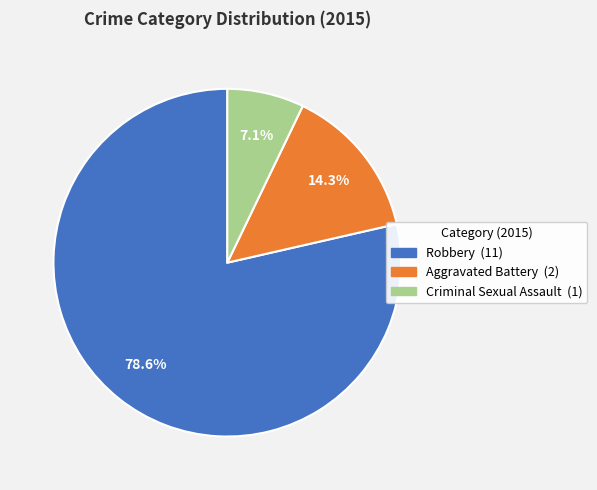

Is there any slice that represents more than half of the pie?

Yes